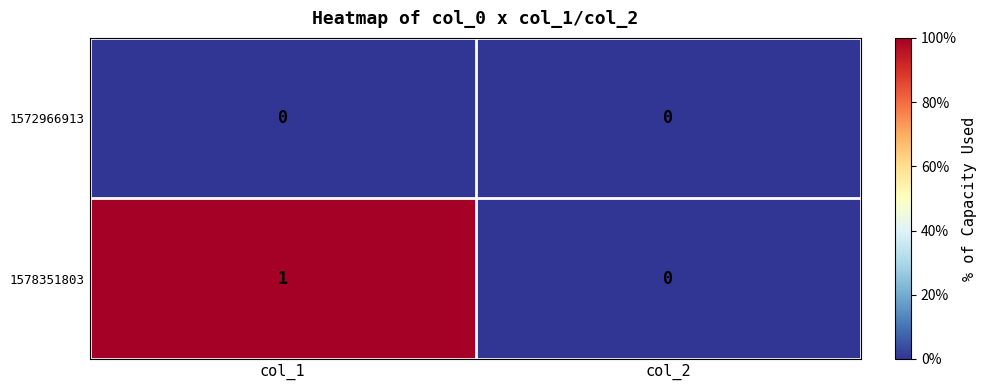

What is the maximum value shown in the chart?

1